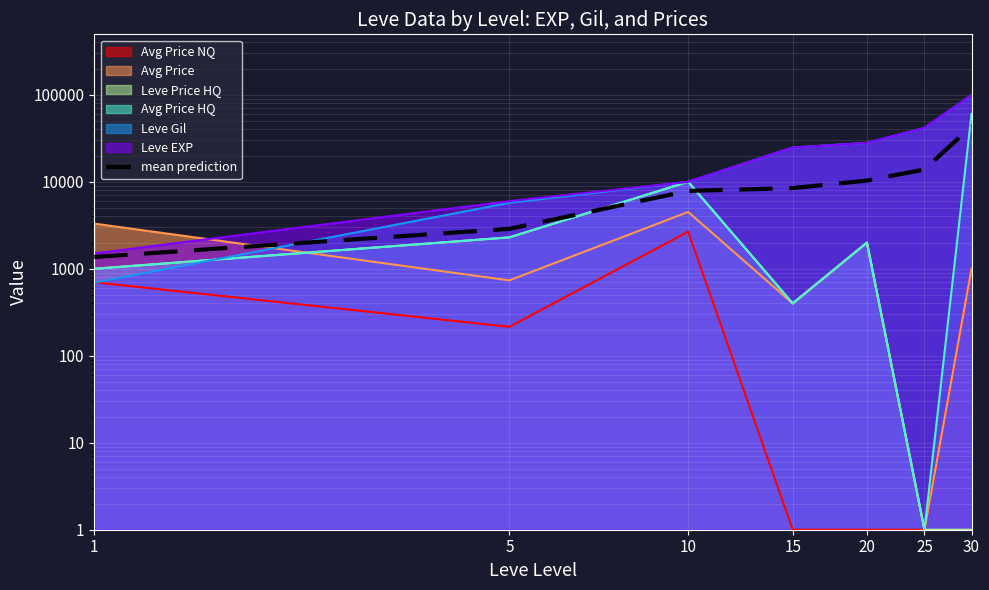

The value at 10 is 3660.6. True or false?

False